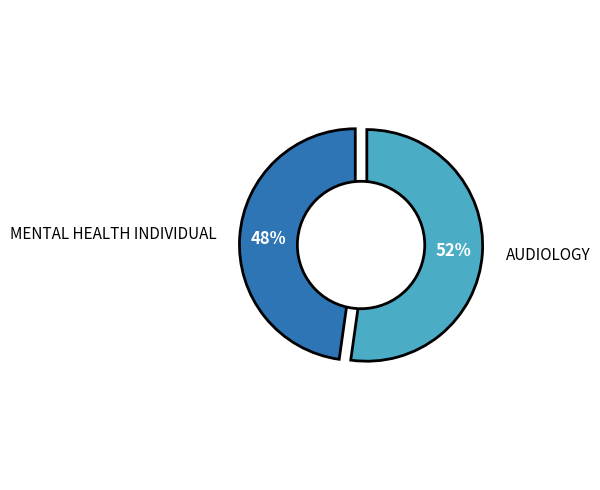

To the nearest percent, what is the difference between the largest and smallest slice percentages?

4%